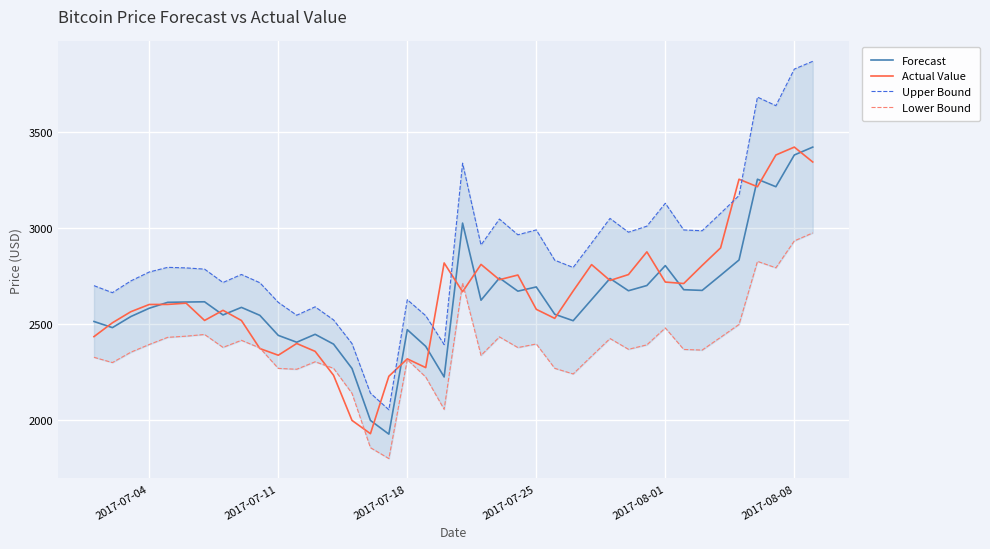

The value of Actual Value at 2017-08-08 is 4643.8. True or false?

False